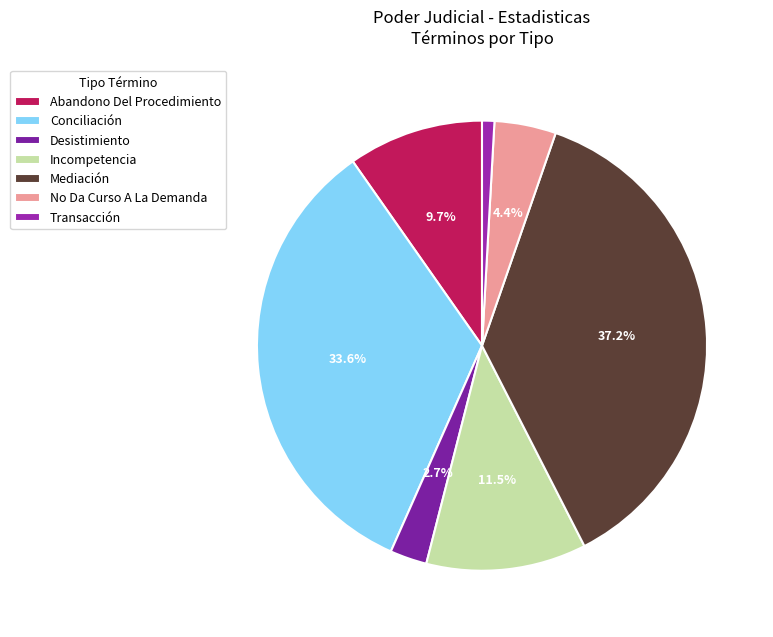

Is it true that Transacción is 1% of the pie?

True